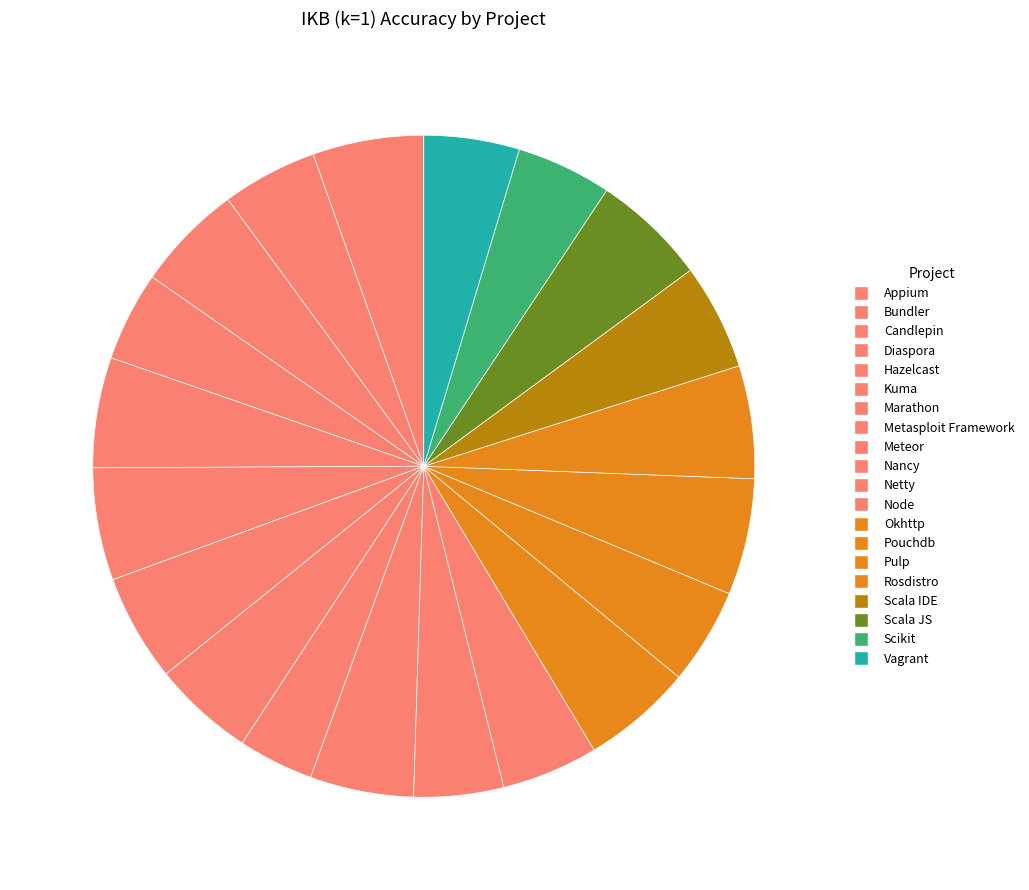

How many segments does this pie chart have?

20